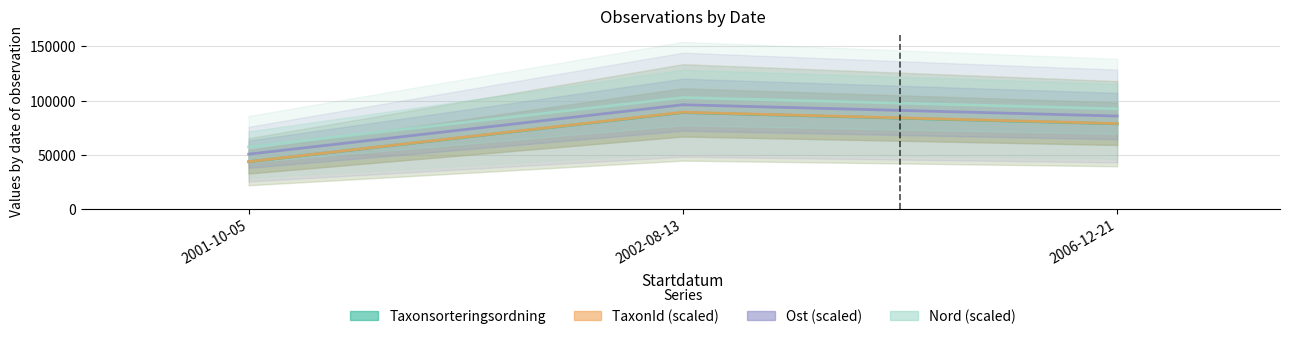

True or false: Nord has a value of 57142.3 at 2001-10-05.

True